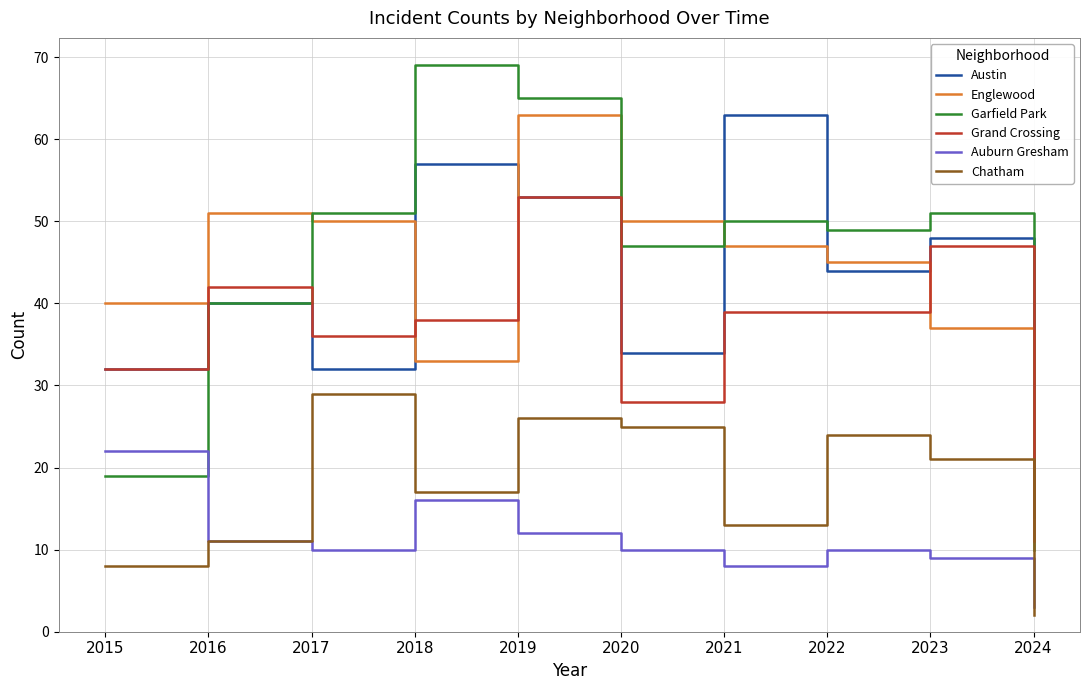

Reading left to right, transcribe all the data shown in this chart.

Austin: 2015=32	2016=40	2017=32	2018=57	2019=53	2020=34	2021=63	2022=44	2023=48	2024=14
Englewood: 2015=40	2016=51	2017=50	2018=33	2019=63	2020=50	2021=47	2022=45	2023=37	2024=17
Garfield Park: 2015=19	2016=40	2017=51	2018=69	2019=65	2020=47	2021=50	2022=49	2023=51	2024=10
Grand Crossing: 2015=32	2016=42	2017=36	2018=38	2019=53	2020=28	2021=39	2022=39	2023=47	2024=11
Auburn Gresham: 2015=22	2016=11	2017=10	2018=16	2019=12	2020=10	2021=8	2022=10	2023=9	2024=3
Chatham: 2015=8	2016=11	2017=29	2018=17	2019=26	2020=25	2021=13	2022=24	2023=21	2024=2